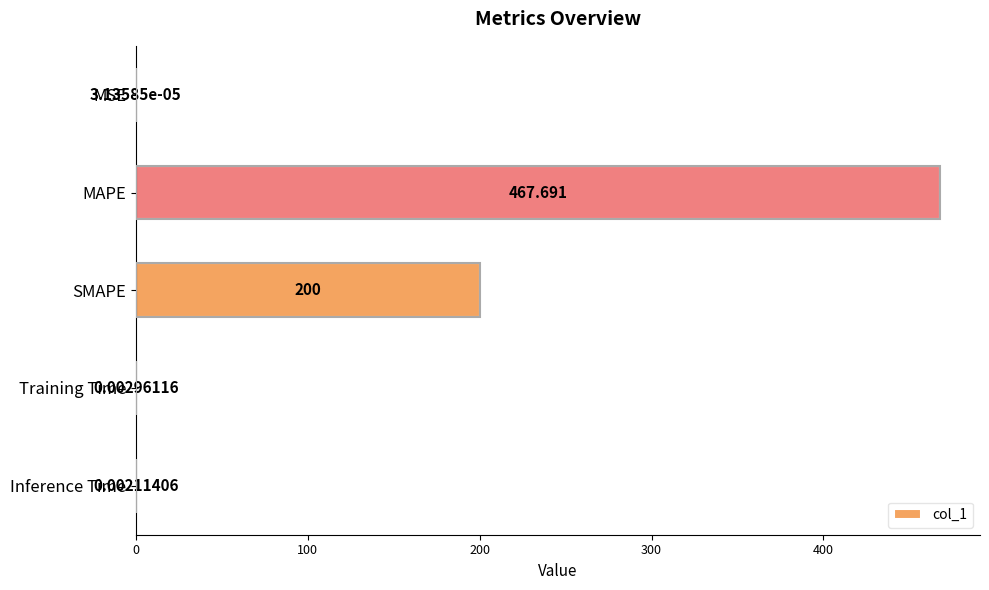

At which label is the value closest to 233?

SMAPE